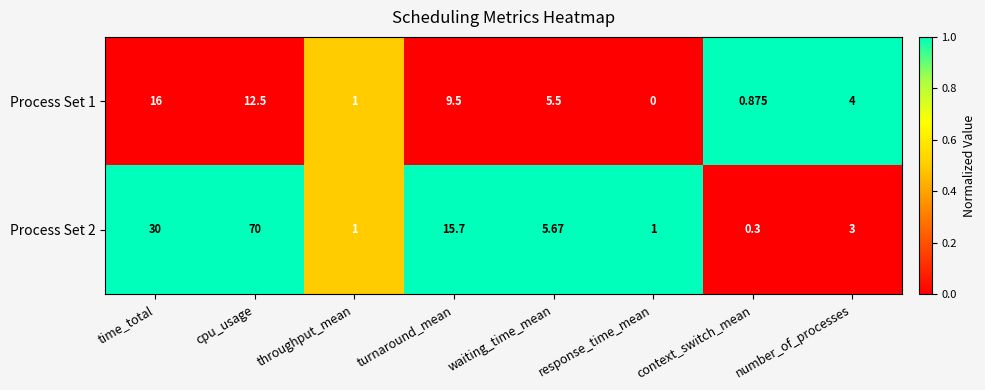

List the labels in order of Process Set 1 value, largest first.

time_total, cpu_usage, turnaround_mean, waiting_time_mean, number_of_processes, throughput_mean, context_switch_mean, response_time_mean